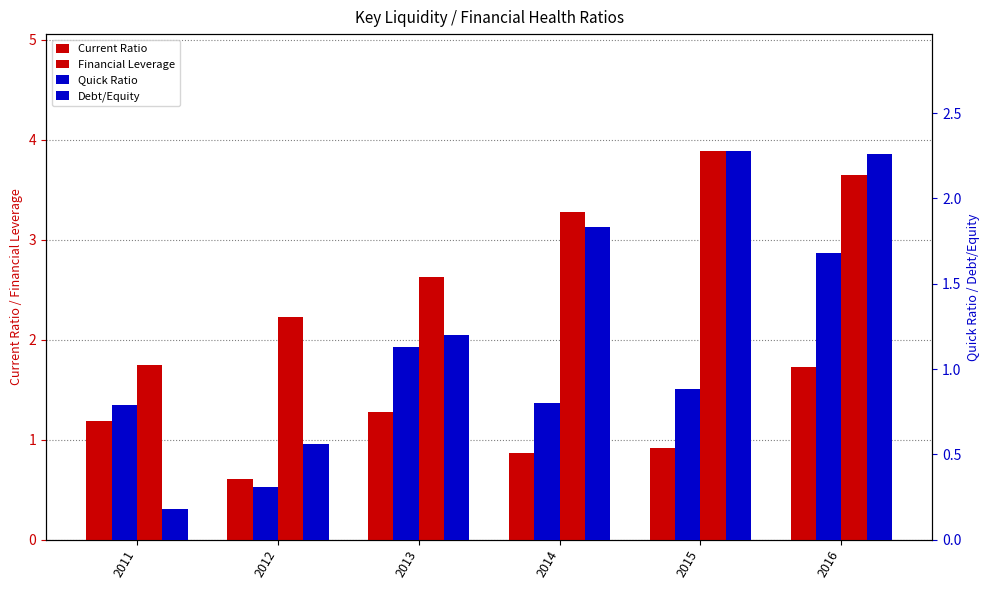

How many series are shown in this chart?

4